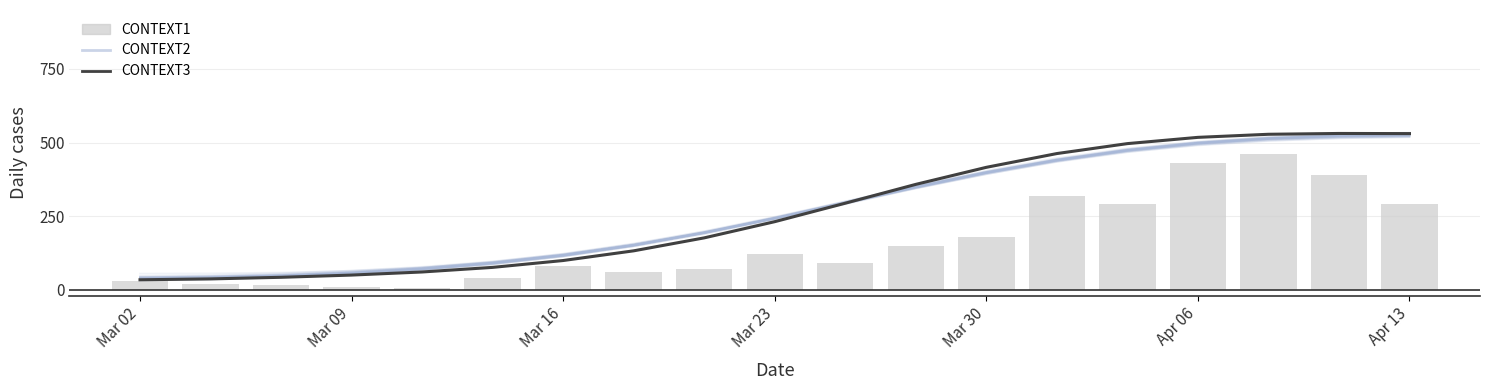

What is the sum of all CONTEXT1 values?

3050.0